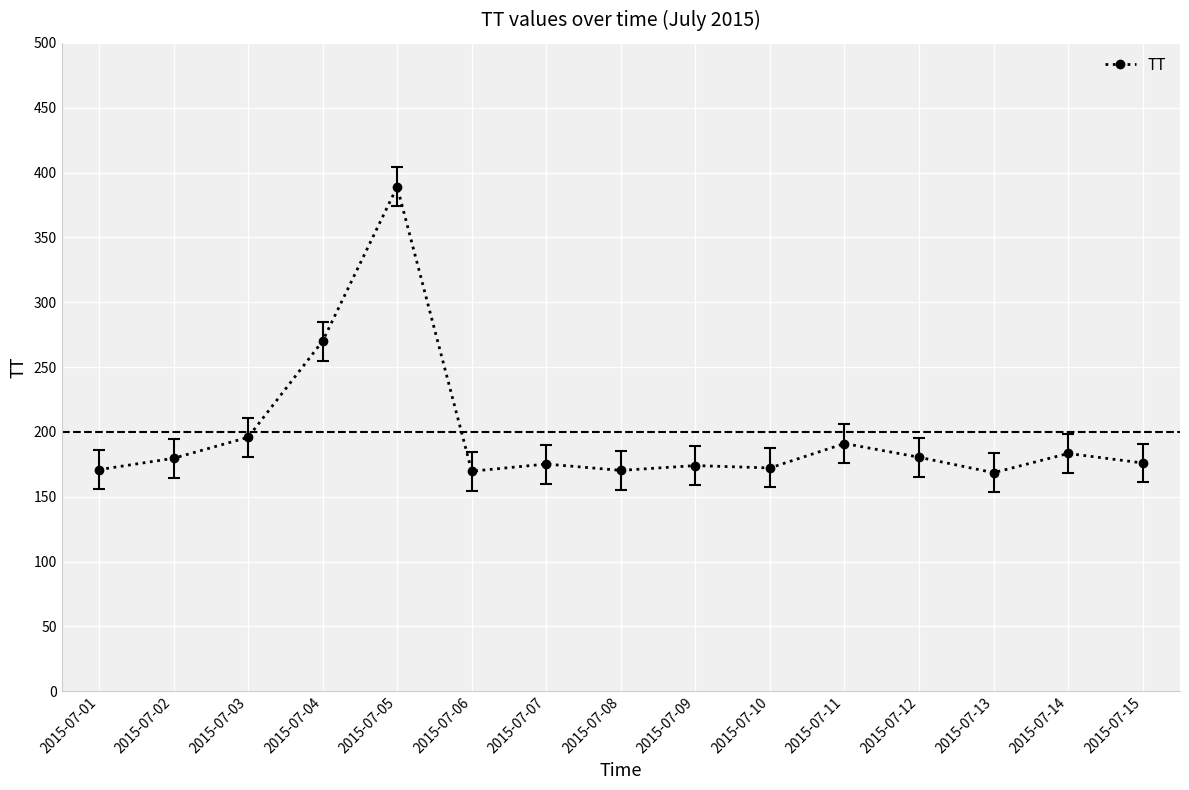

What is the difference between the values at 2015-07-02 and 2015-07-06?

9.9